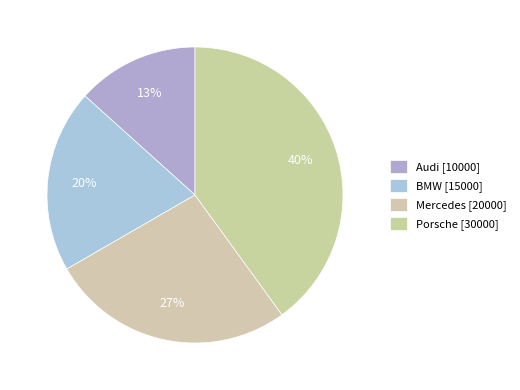

How many segments does this pie chart have?

4